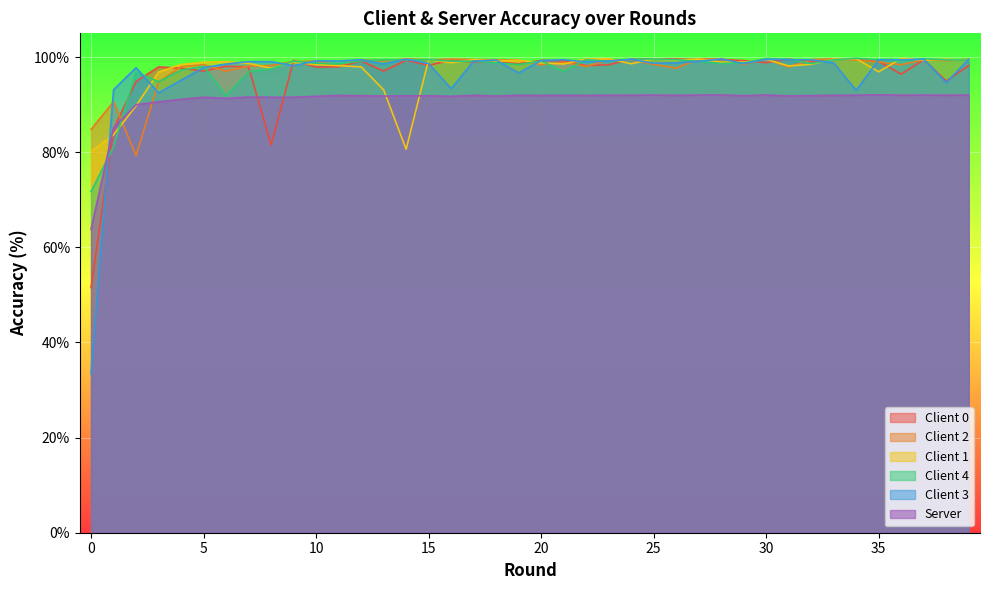

At which label does client_accuracy_2 first exceed 99?

9